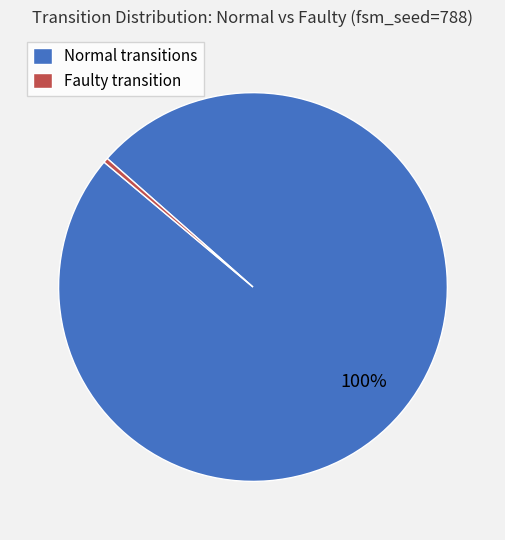

Which category has the smallest portion of the pie?

Faulty transition